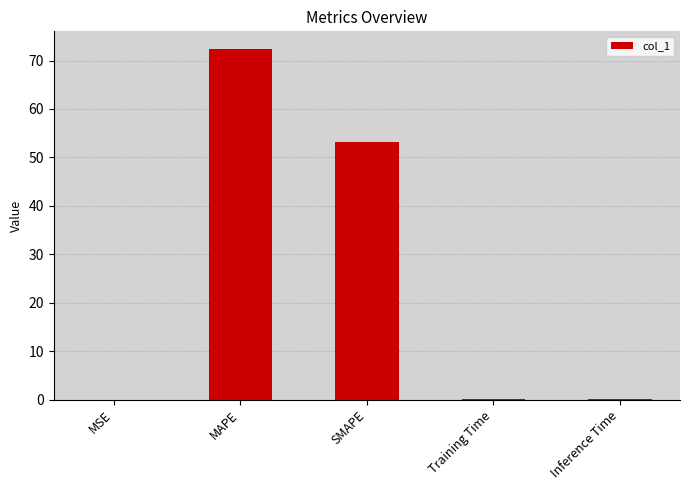

The value at SMAPE is 89.8. True or false?

False